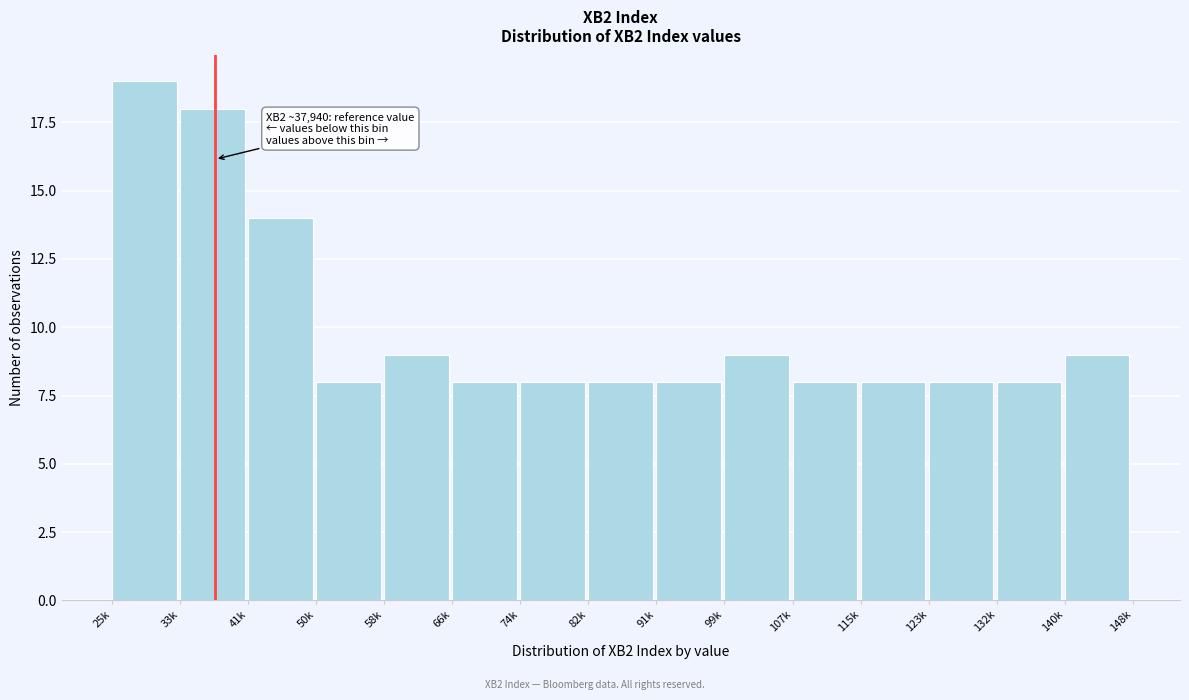

Reading left to right, transcribe all the data shown in this chart.

25k=19	33k=18	41k=14	50k=8	58k=9	66k=8	74k=8	82k=8	91k=8	99k=9	107k=8	115k=8	123k=8	132k=8	140k=9